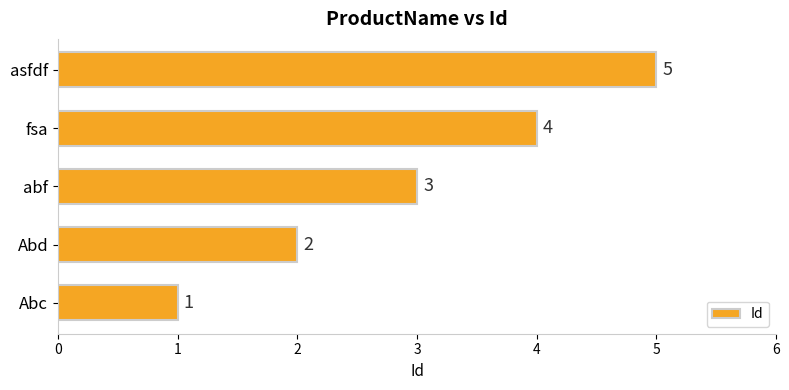

How many categories are shown in the chart?

5